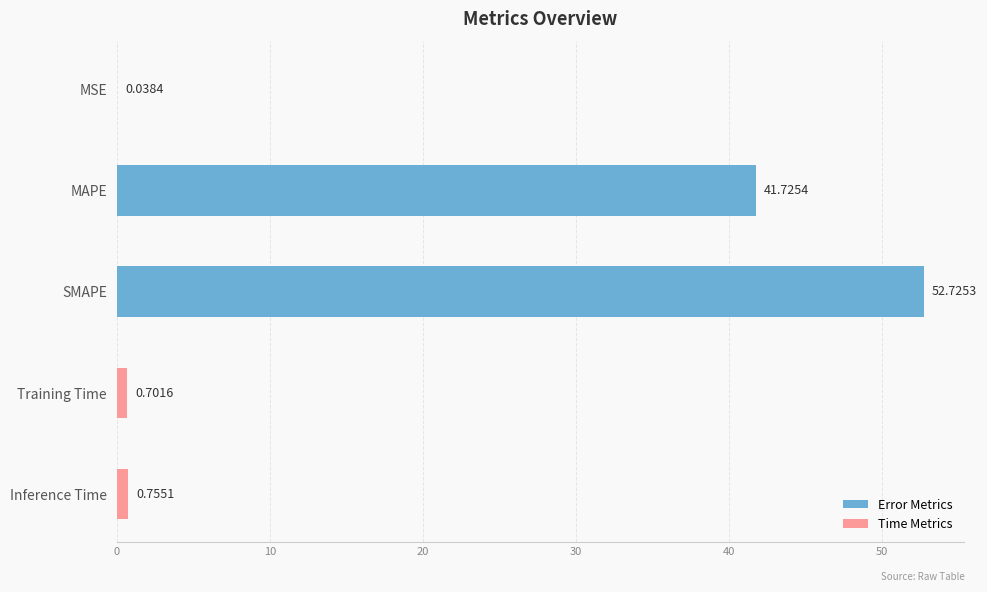

What is the maximum value shown in the chart?

52.7